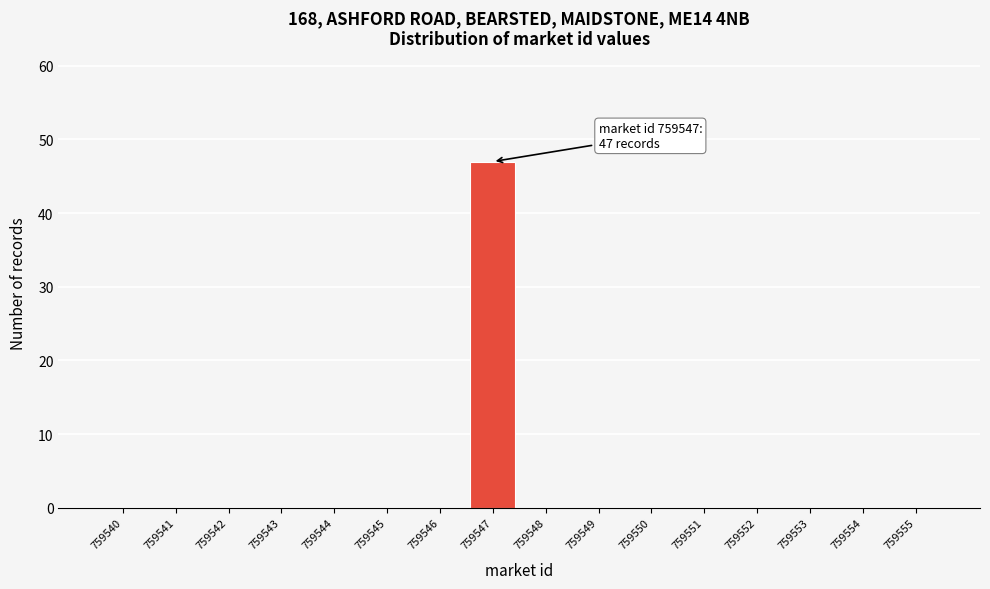

Reading right to left, extract all data points from this chart.

759555=0	759554=0	759553=0	759552=0	759551=0	759550=0	759549=0	759548=0	759547=47	759546=0	759545=0	759544=0	759543=0	759542=0	759541=0	759540=0